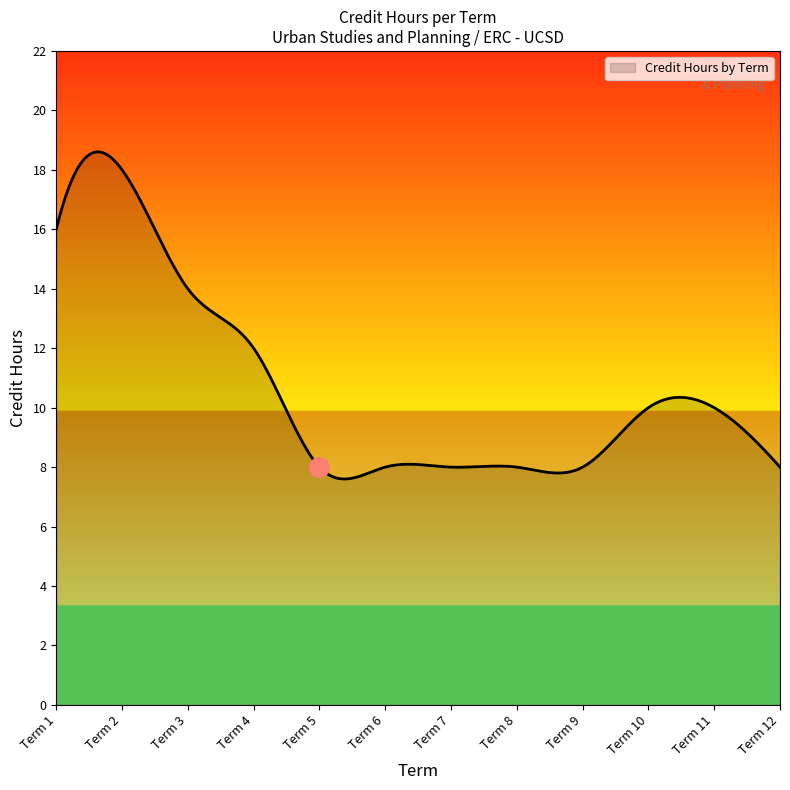

How many lines are shown in the chart?

1